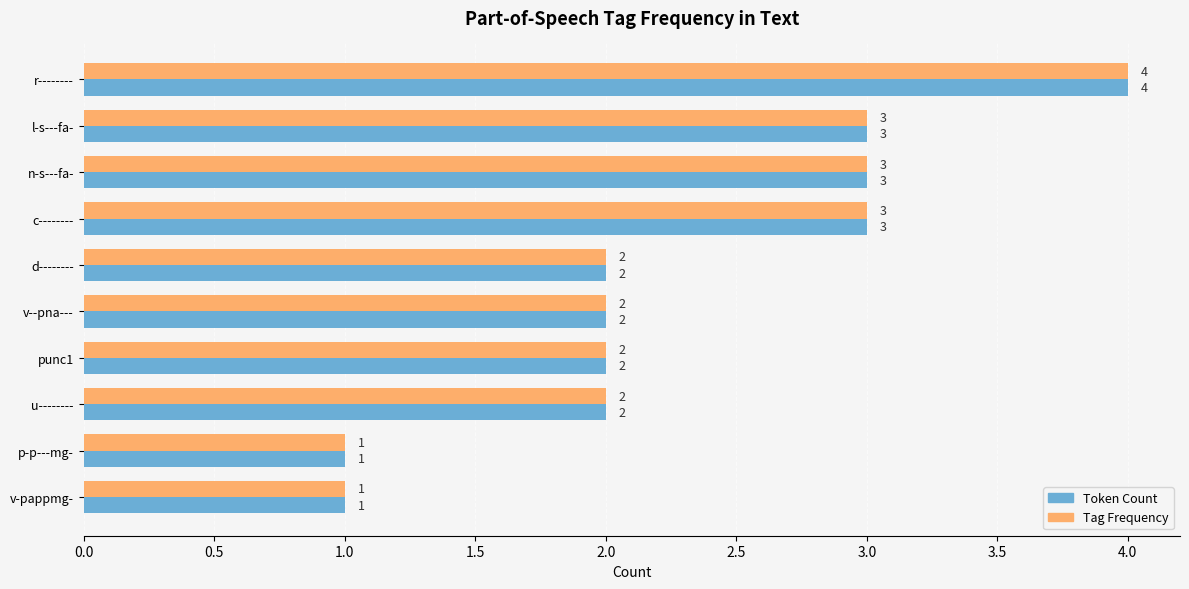

Count the Tag Frequency values in the range 2 to 3.

7